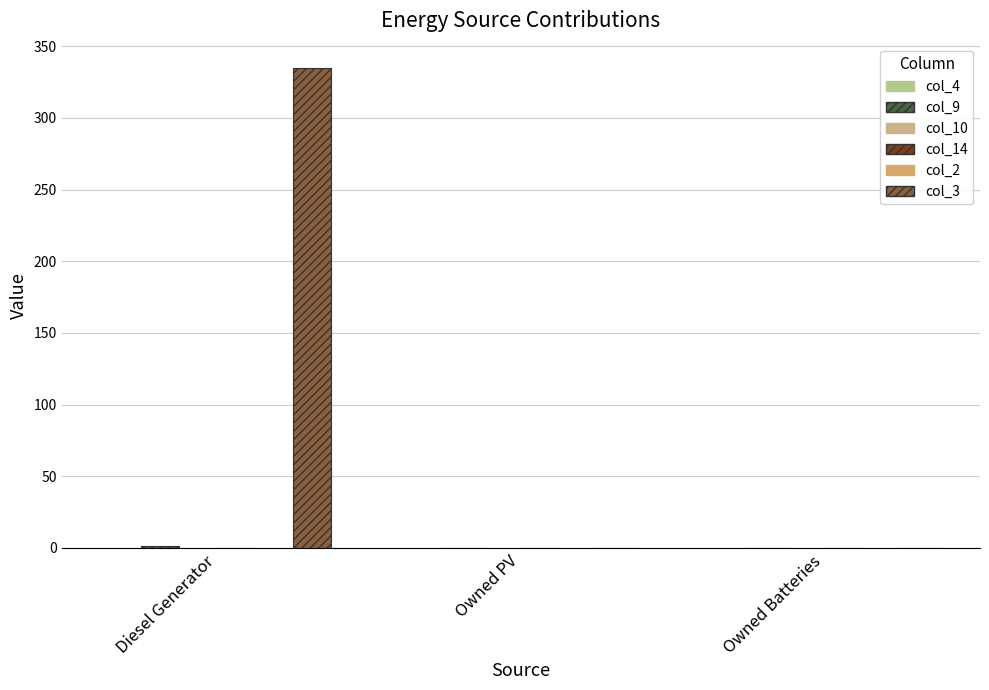

What is the average value of the col_3 series?

112